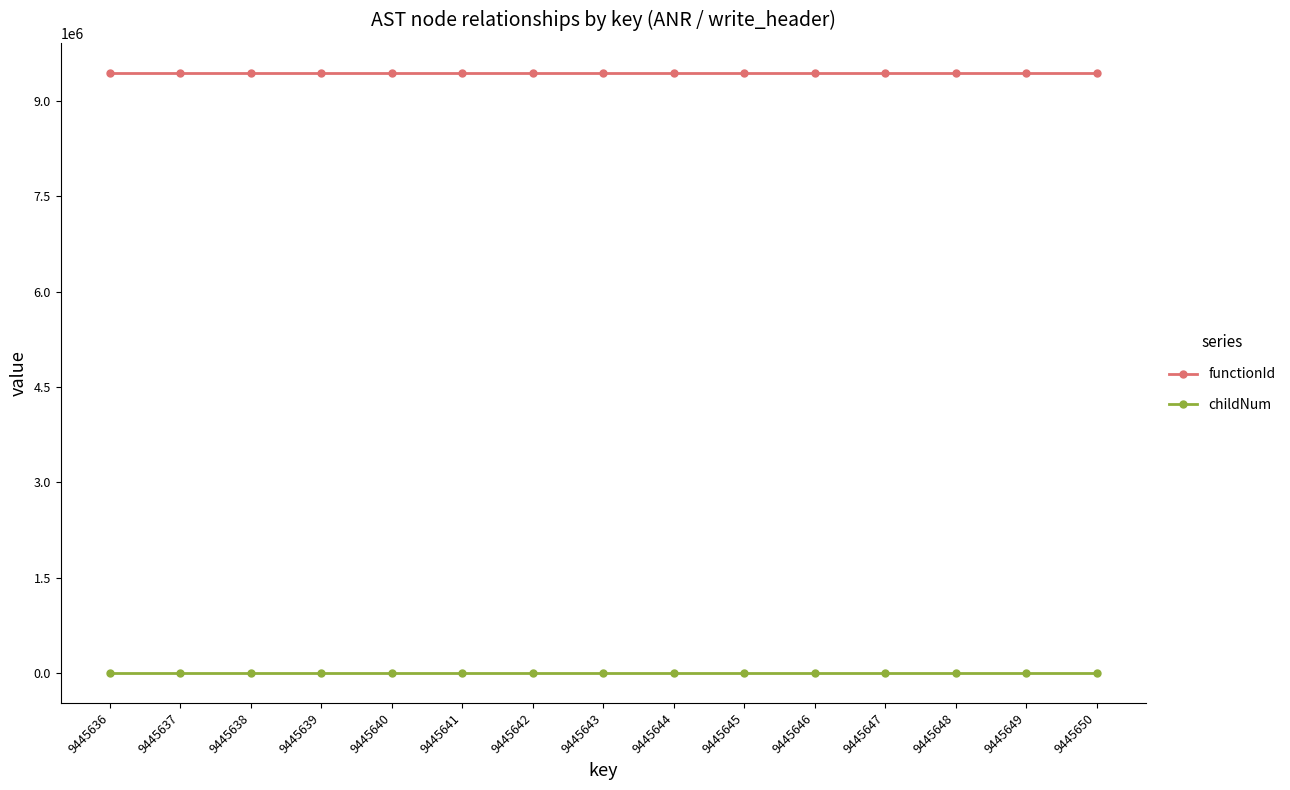

At how many categories does at least one series exceed 3771740?

15